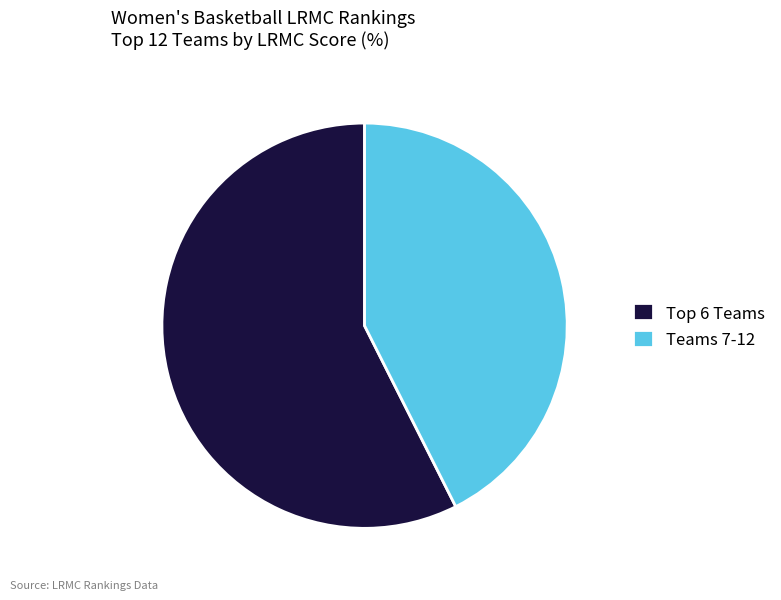

Does Teams 7-12 represent more than half of the total?

No